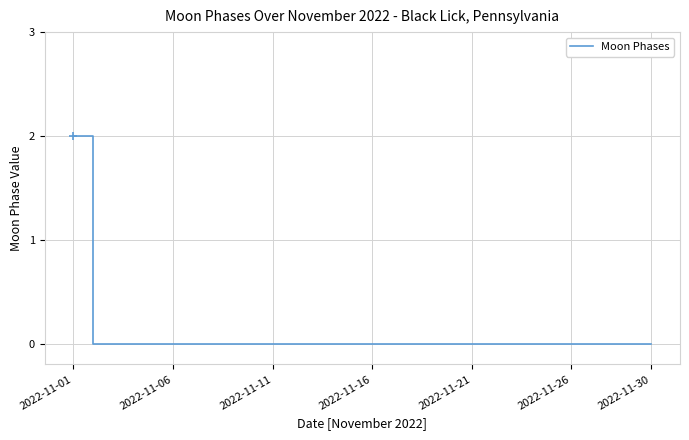

How many lines are shown in the chart?

1